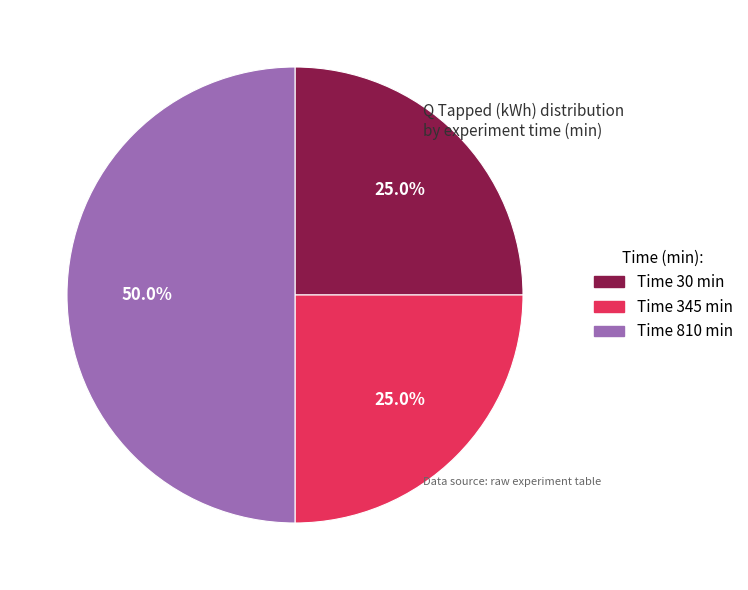

What is the largest slice in the pie chart?

Time 810 min